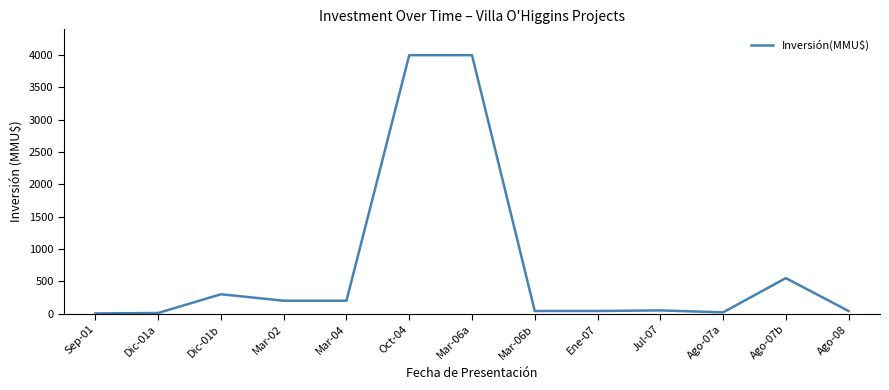

Is it true that the value at Ago-07b is 550.0?

True